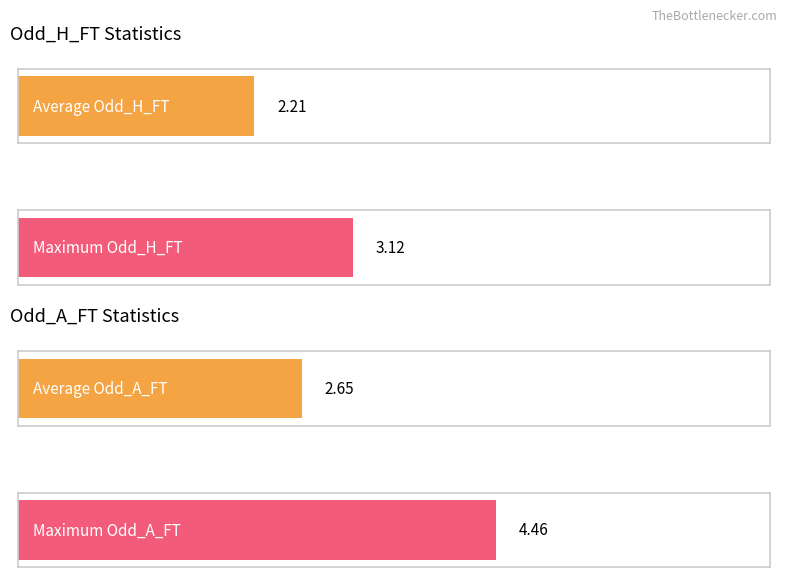

Which series changed the most between 7 and 11?

Odd_A_FT